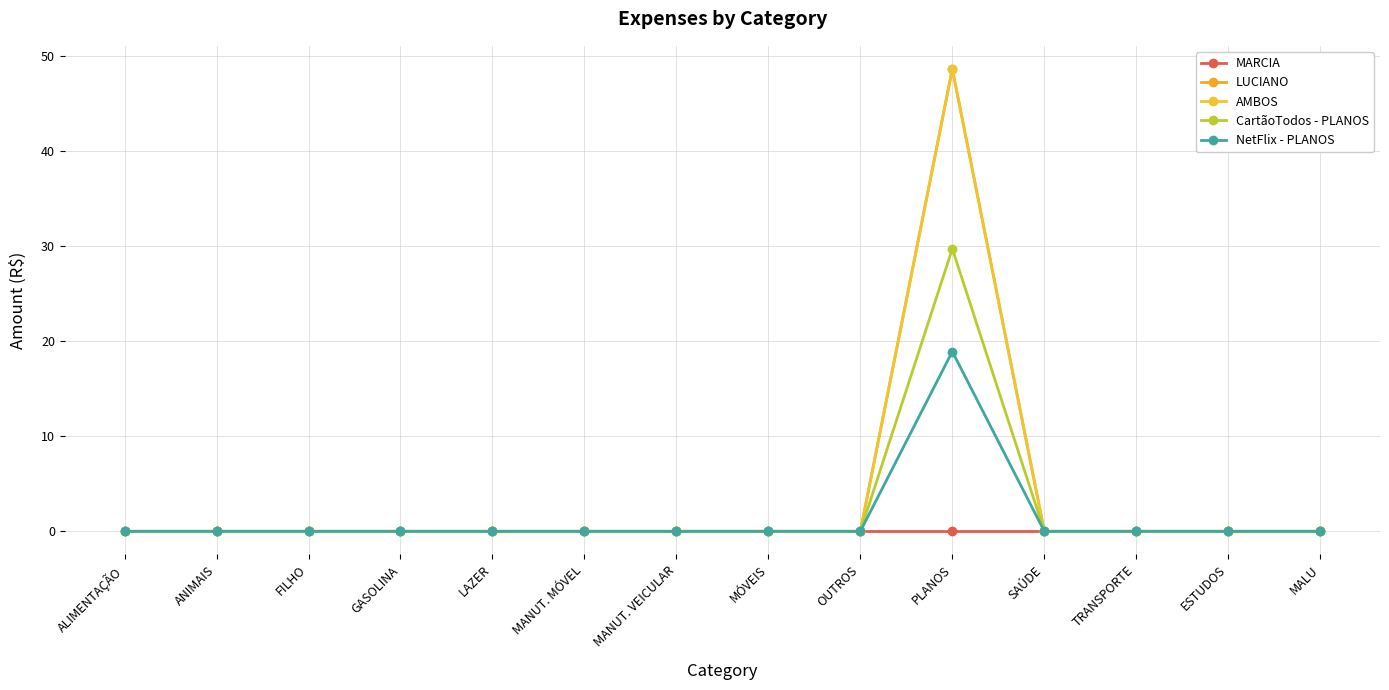

Does the chart have visible grid lines?

Yes